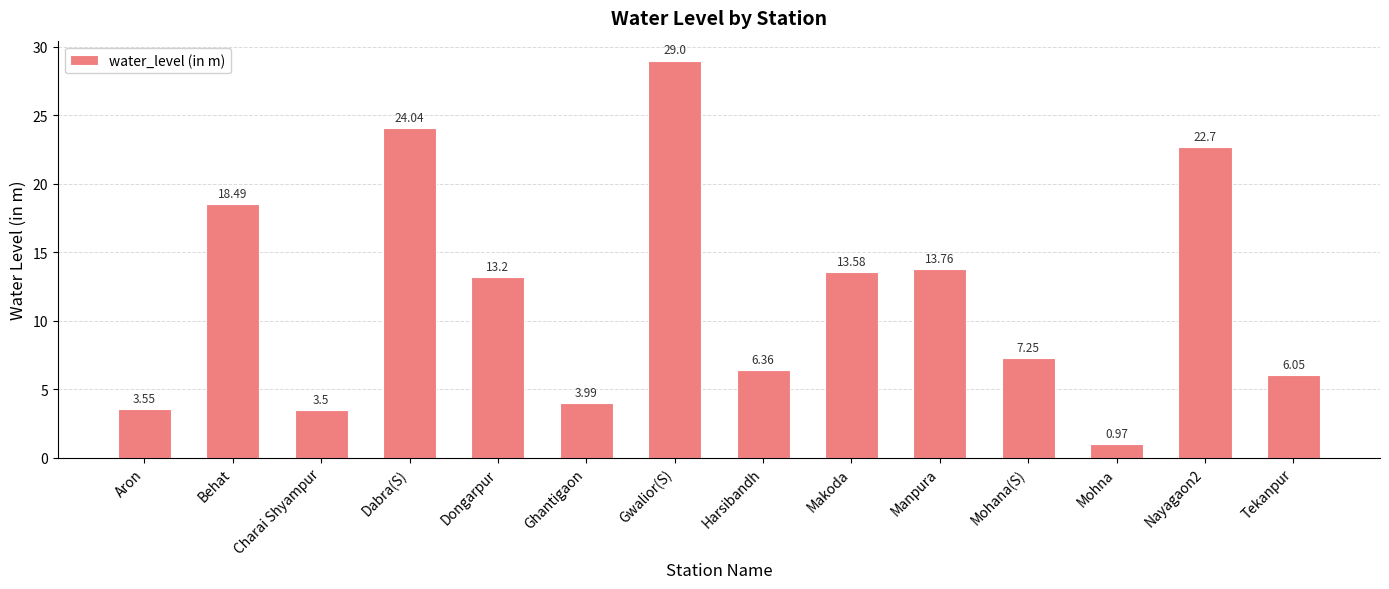

At which label is the value closest to 14?

Manpura